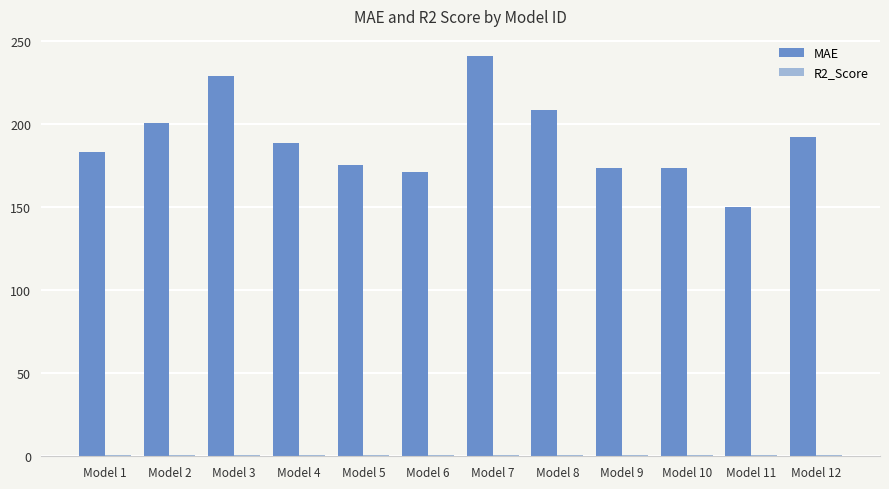

Between Model 2 and Model 6, which series saw the biggest shift?

MAE